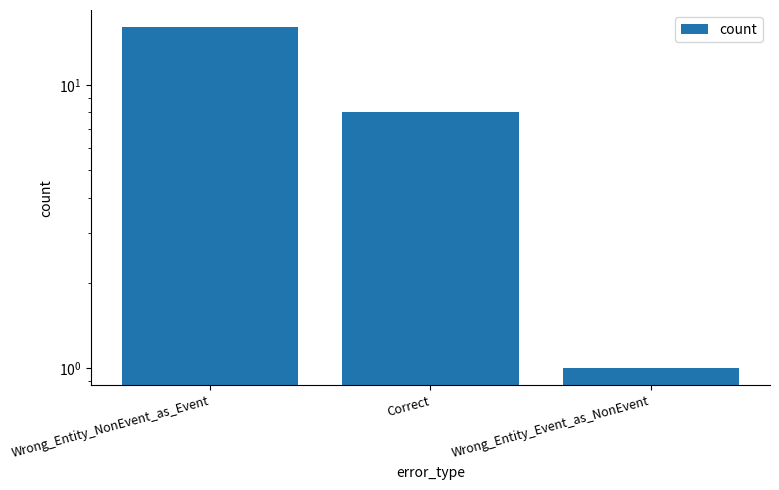

The chart shows a value of 16 at Wrong_Entity_NonEvent_as_Event. True or false?

True